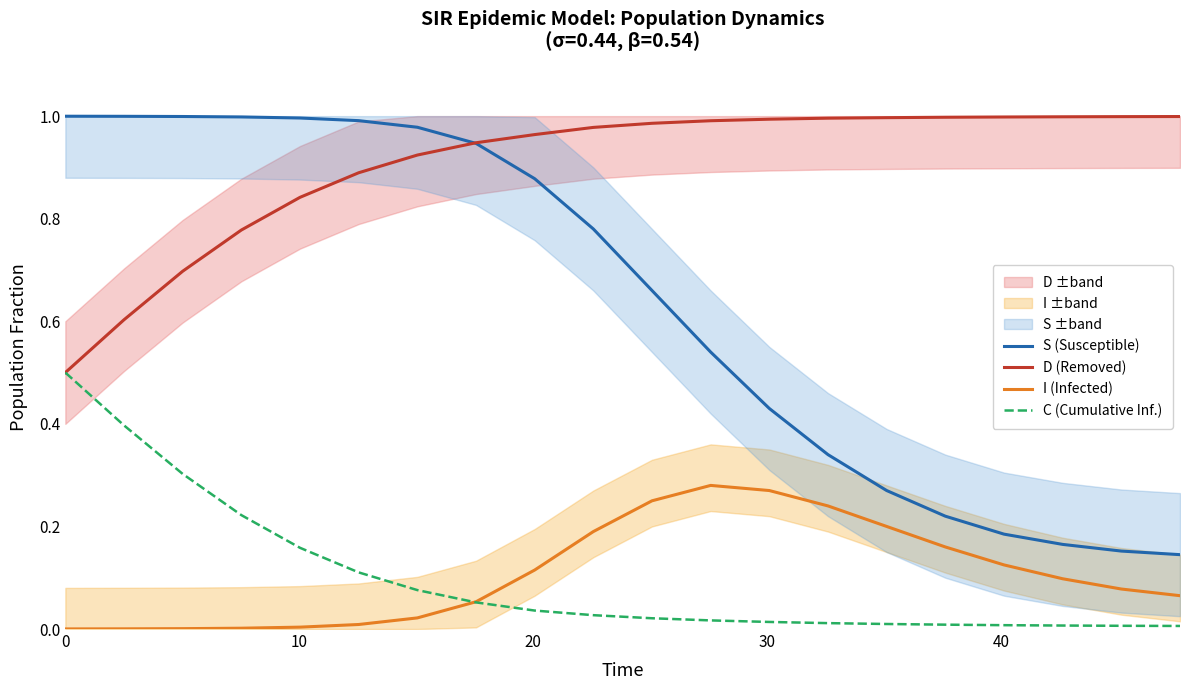

Which series has the widest spread of values?

S (Susceptible)